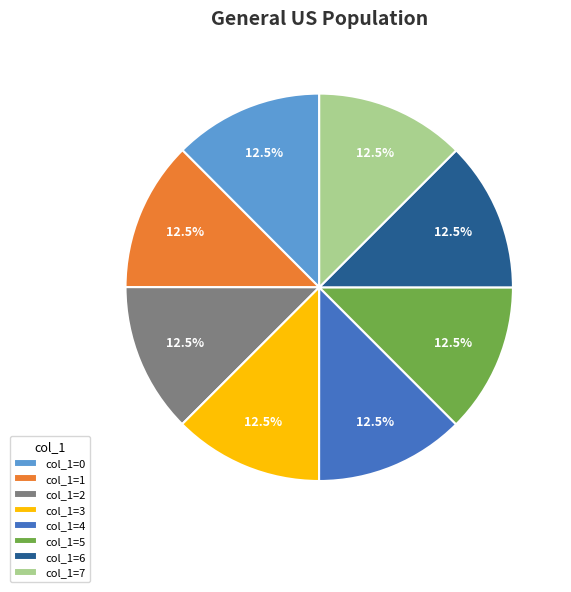

How much of the chart is everything except col_1=5?

87.5%